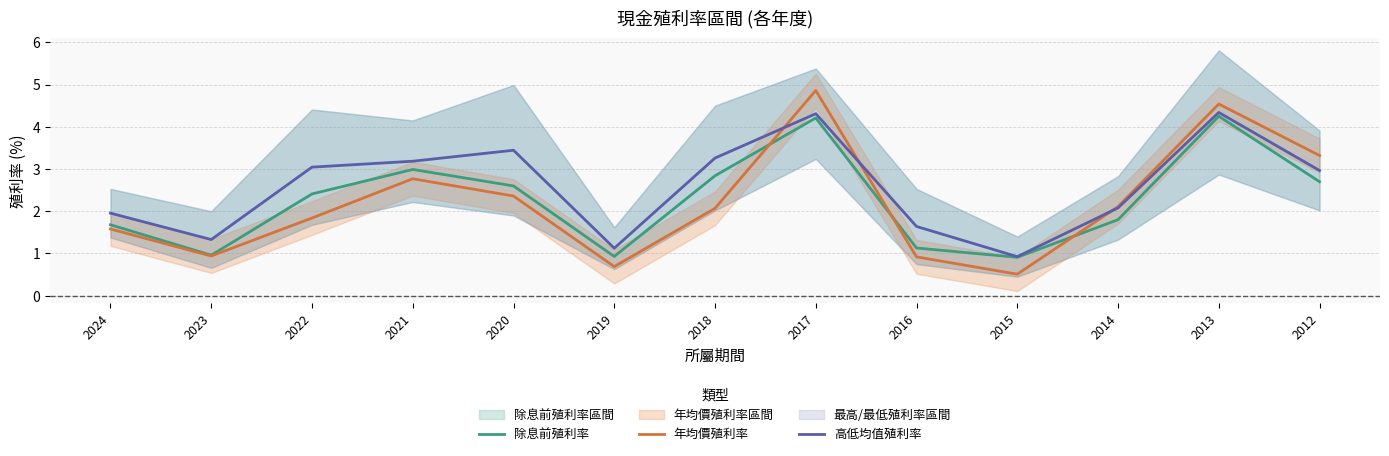

Is the value of 高低均值殖利率 at 2024 greater than the value of 年均價殖利率 at 2018?

No